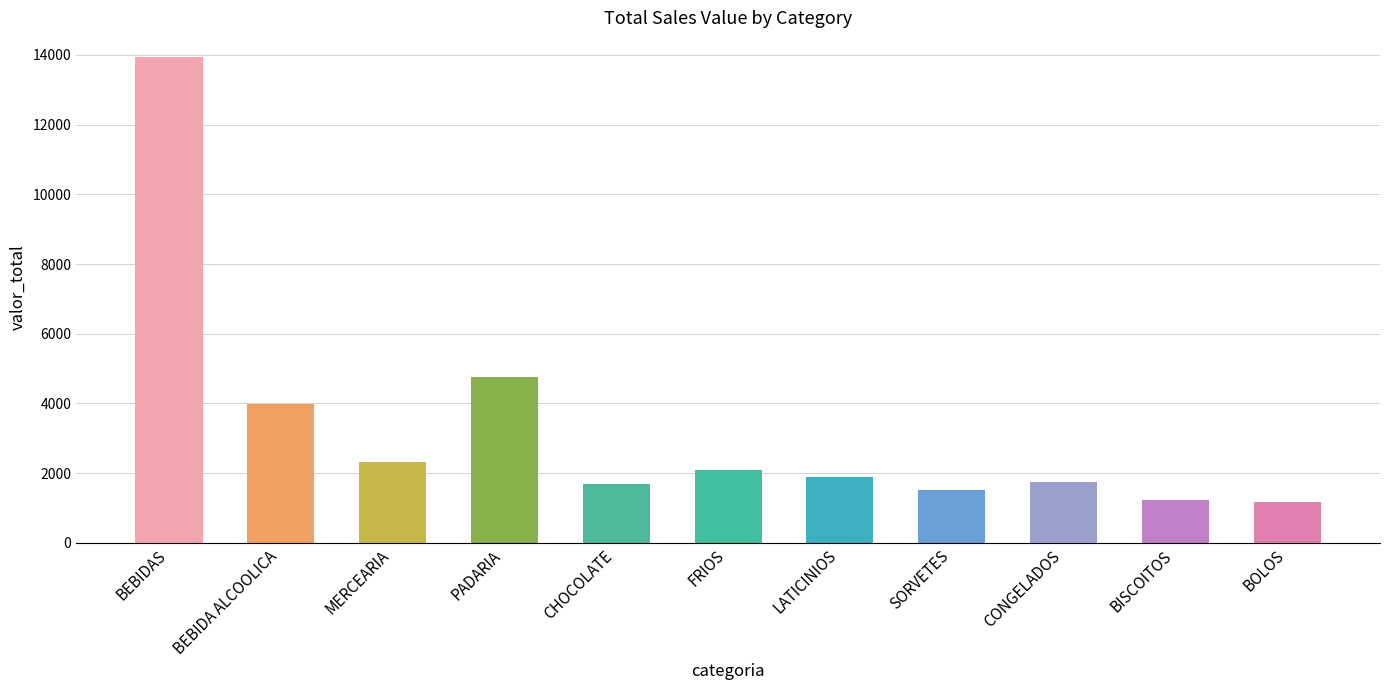

What is the sum of all values?

36352.9